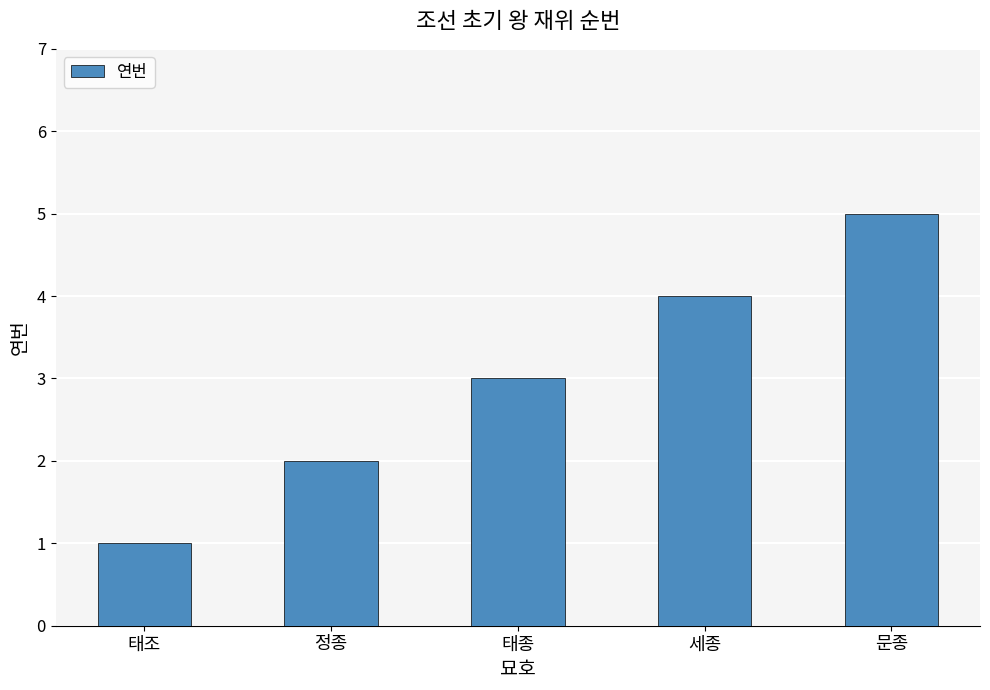

What is the difference between the values at 태종 and 문종?

2